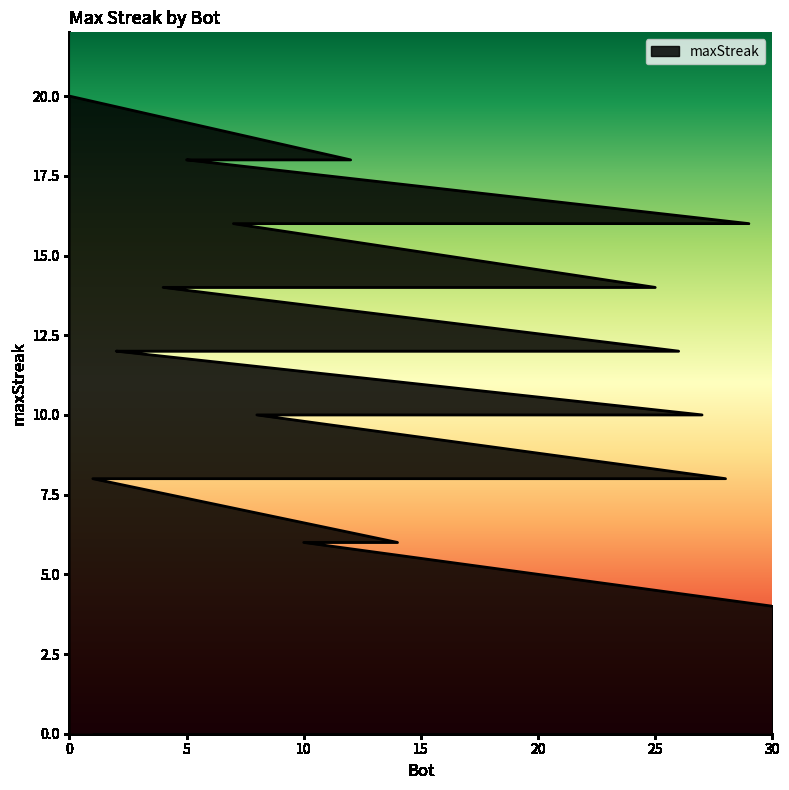

Between 3 and 16, which is larger?

3